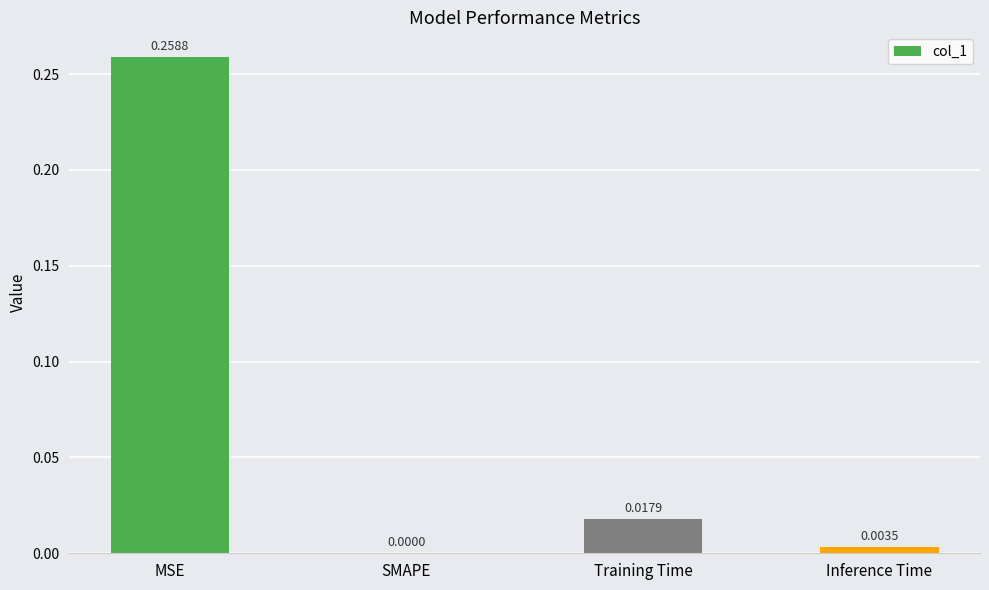

Which label corresponds to the largest value in the chart?

MSE